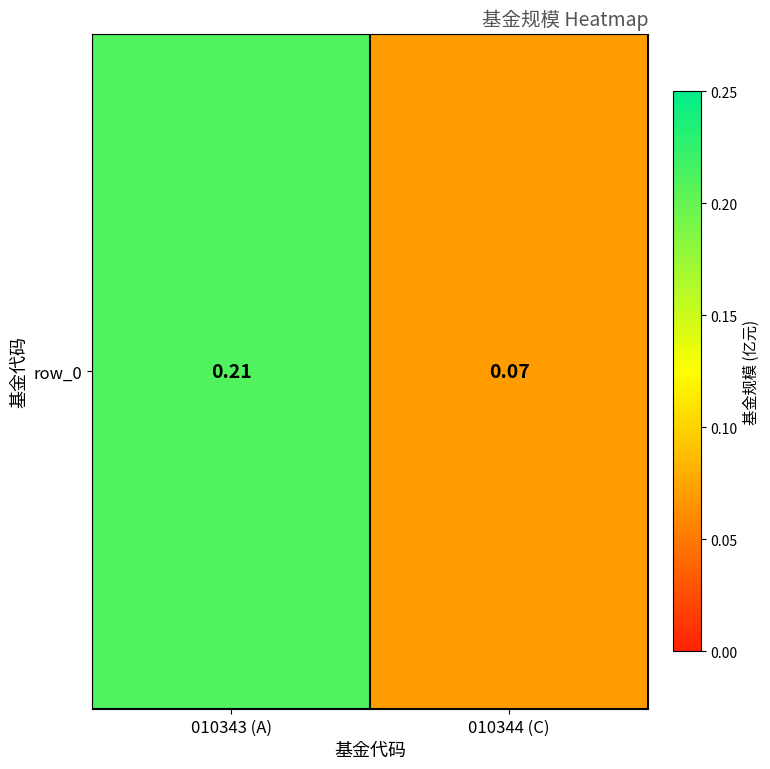

What is the average value?

0.1